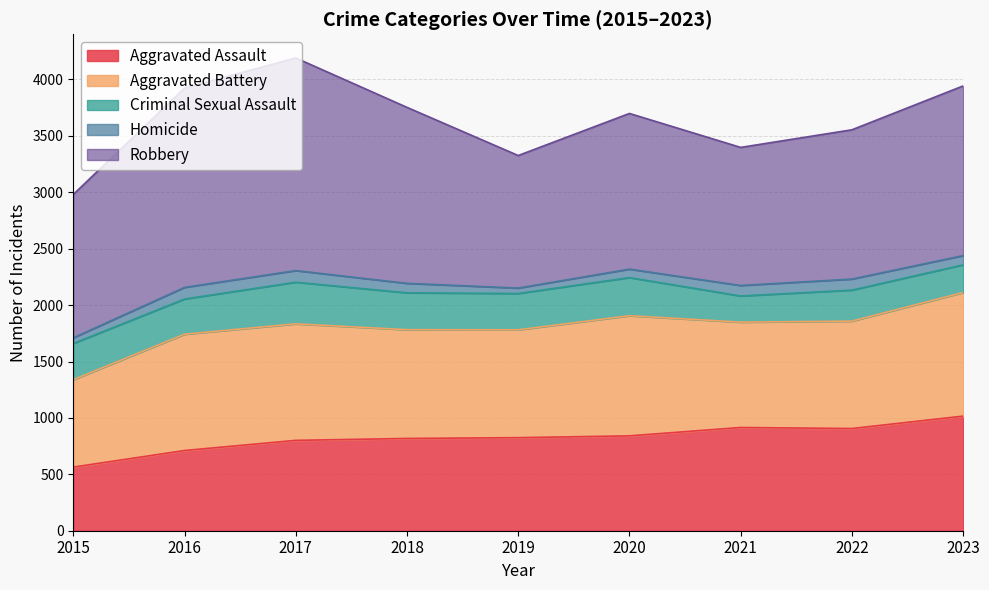

Rank the categories by Robbery value from highest to lowest.

2017, 2016, 2018, 2023, 2020, 2022, 2015, 2021, 2019